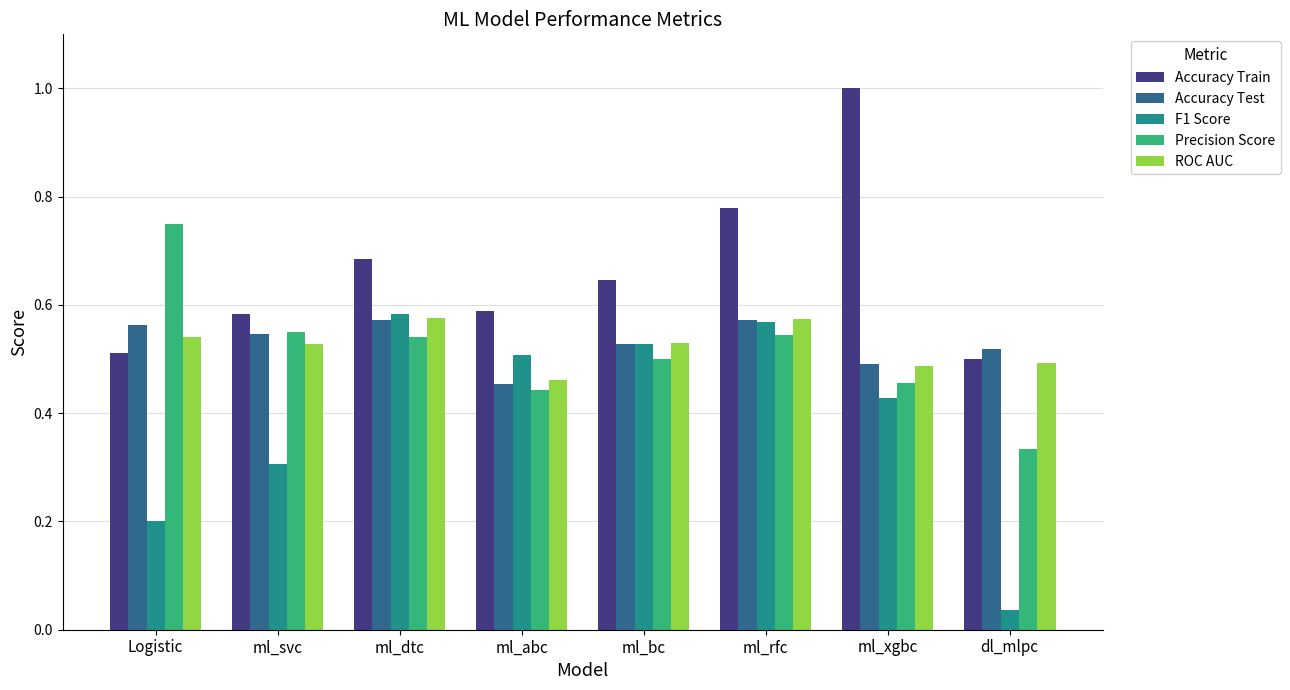

How many data points does each series have?

8